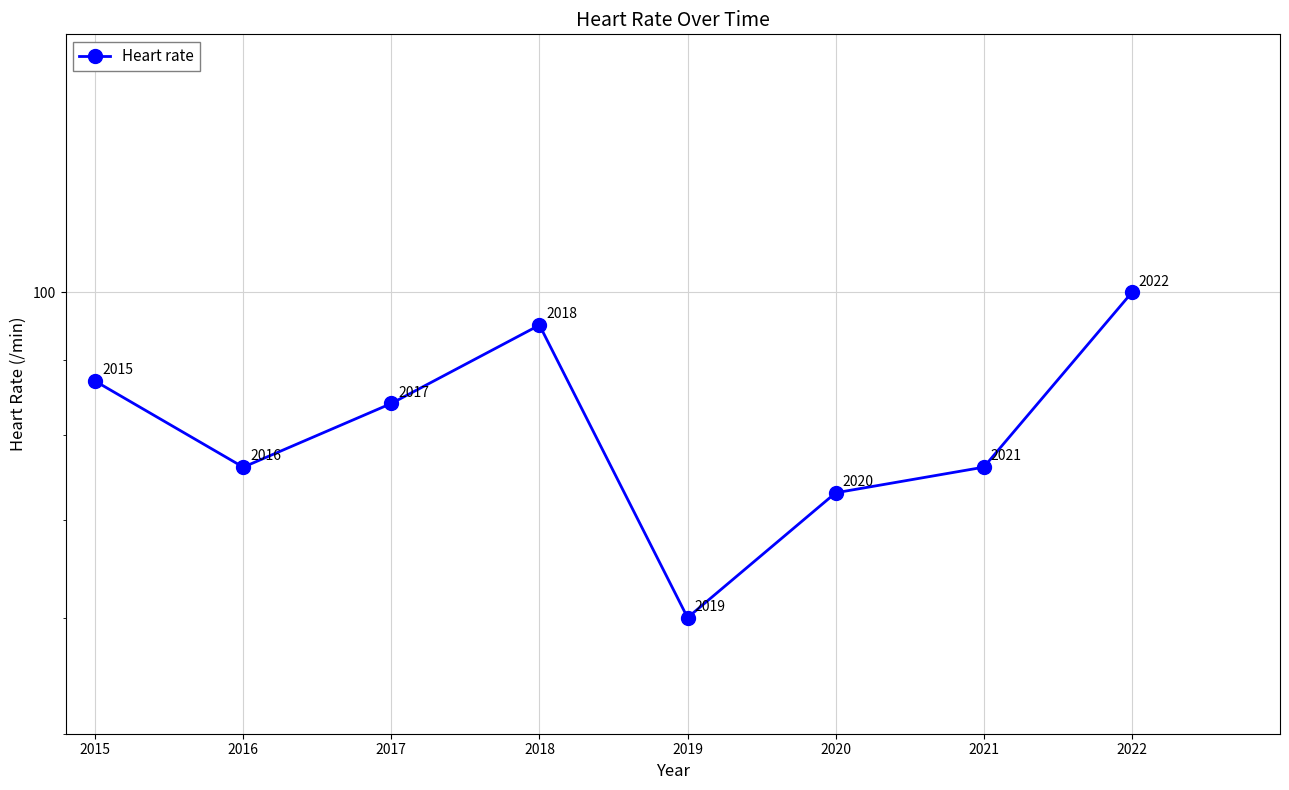

Count the number of categories in the chart.

8